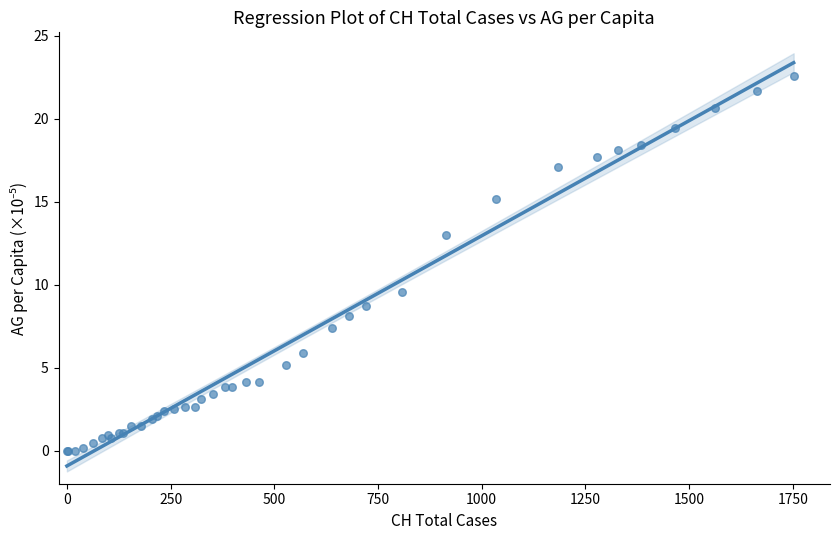

What Y value in the scatter plot is closest to 11?

9.6